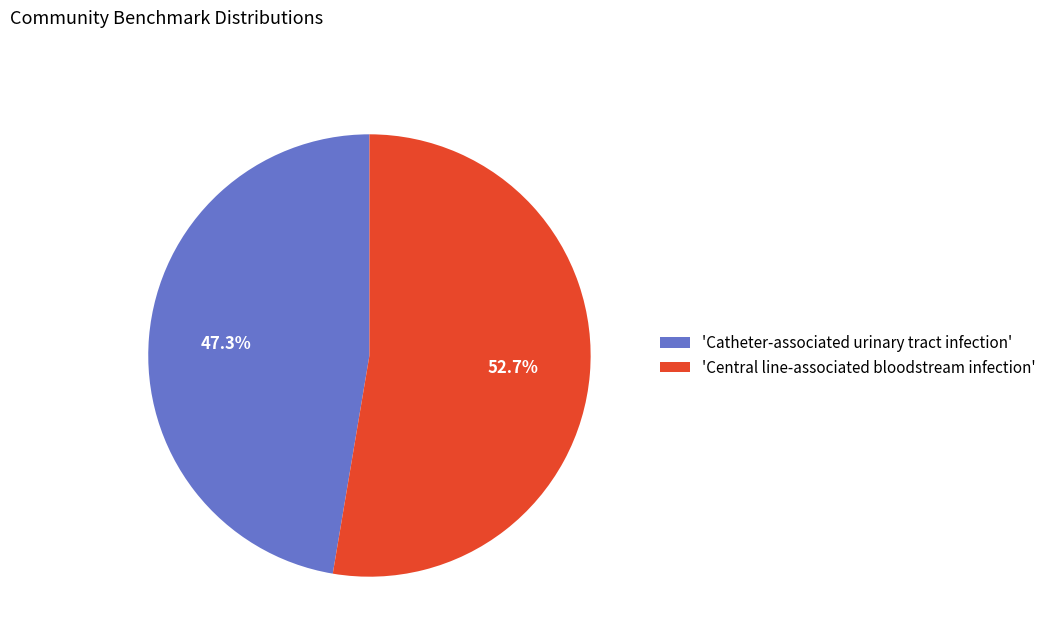

Is the sum of 'Catheter-associated urinary tract infection' and 'Central line-associated bloodstream infection' greater than half?

Yes